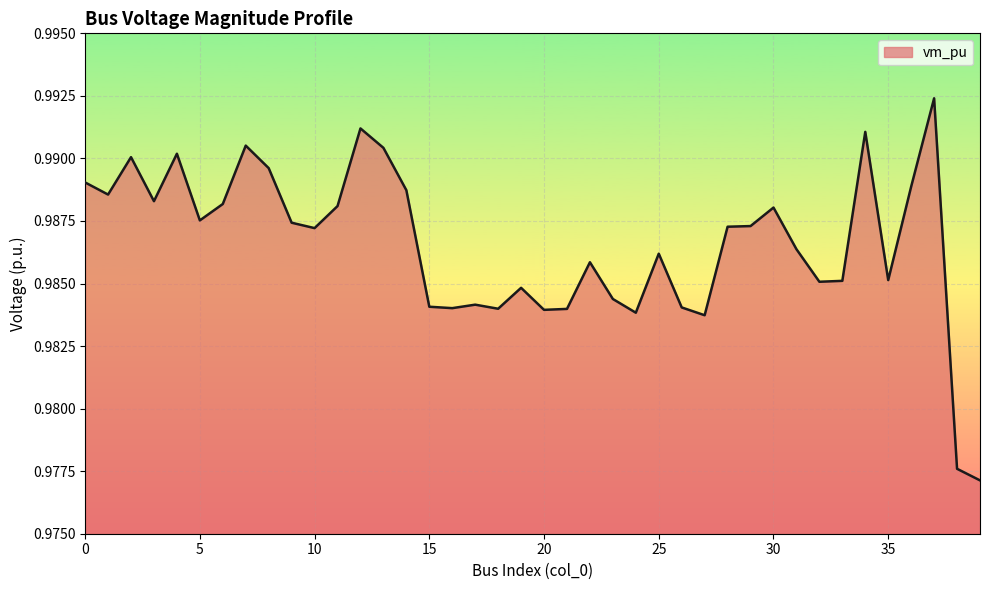

Is this an area chart (filled region under the line)?

Yes